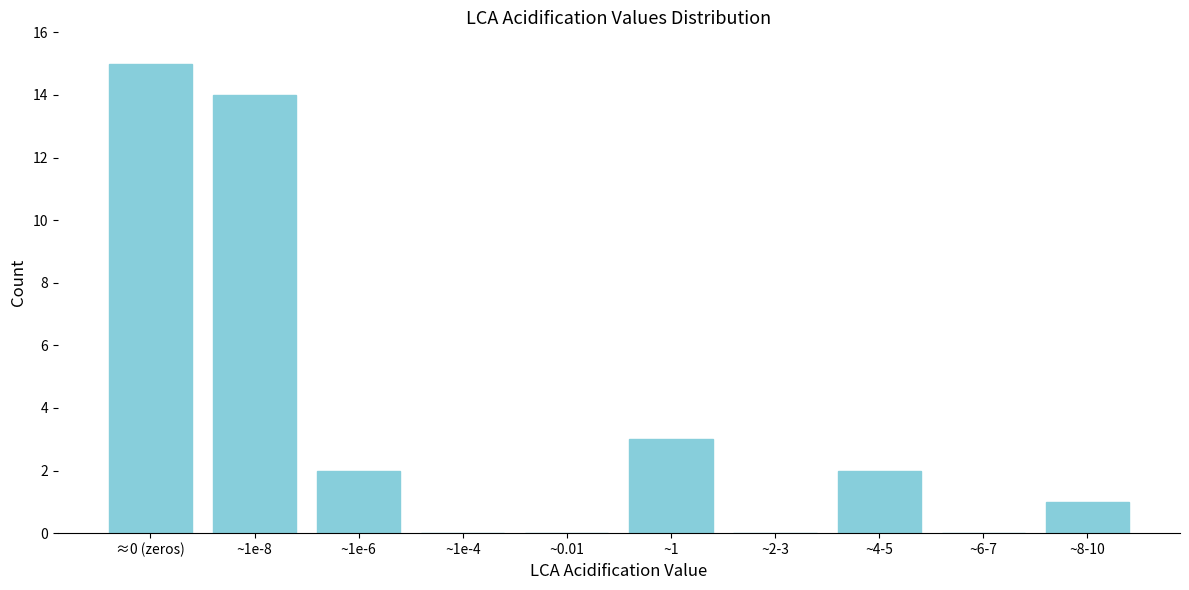

Reading left to right, transcribe all the data shown in this chart.

≈0 (zeros)=15	~1e-8=14	~1e-6=2	~1e-4=0	~0.01=0	~1=3	~2-3=0	~4-5=2	~6-7=0	~8-10=1